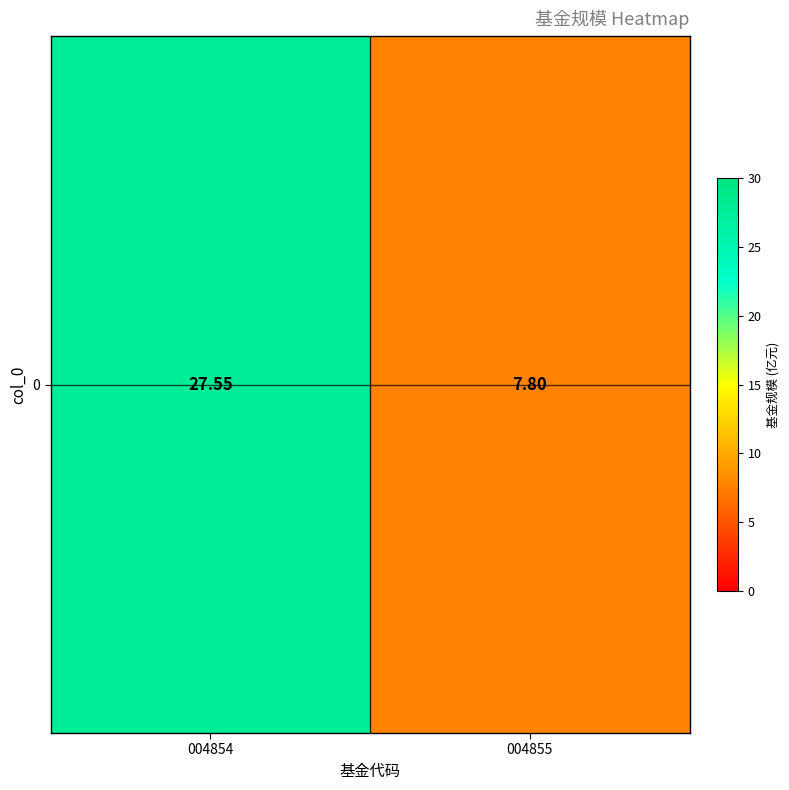

Which category has the highest value across all series?

004854